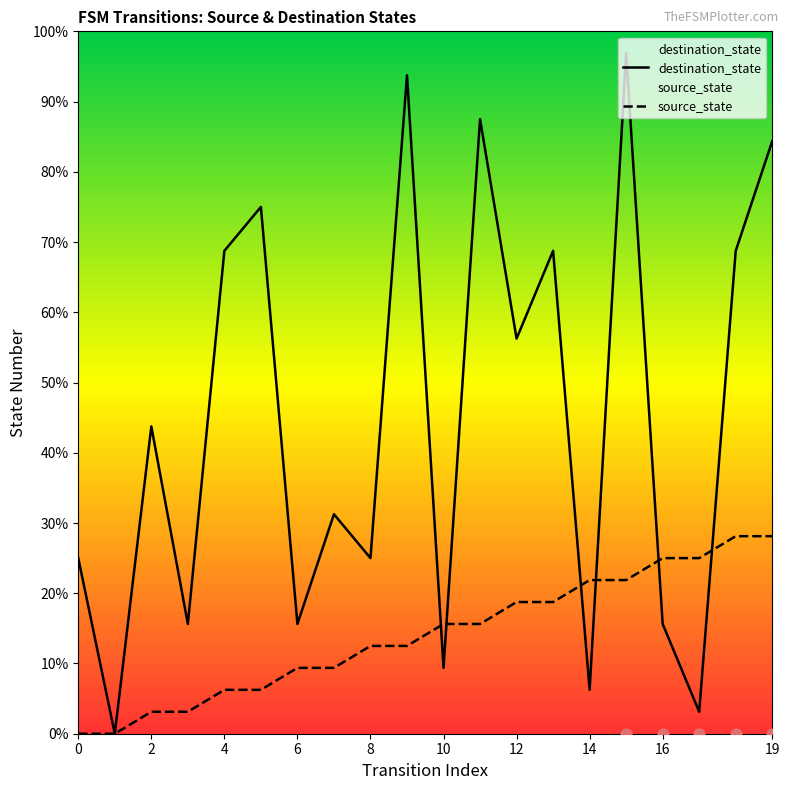

Is the value of destination_state at 19 greater than the value of source_state at 14?

Yes